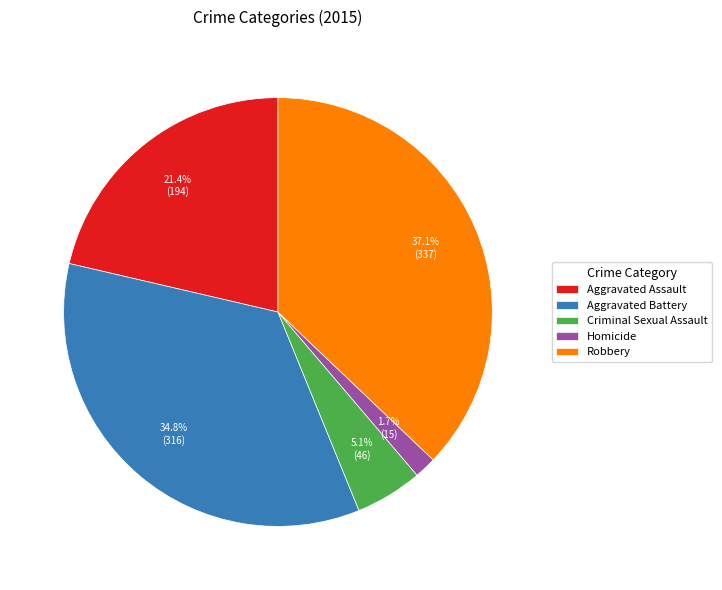

What is the largest slice in the pie chart?

Robbery